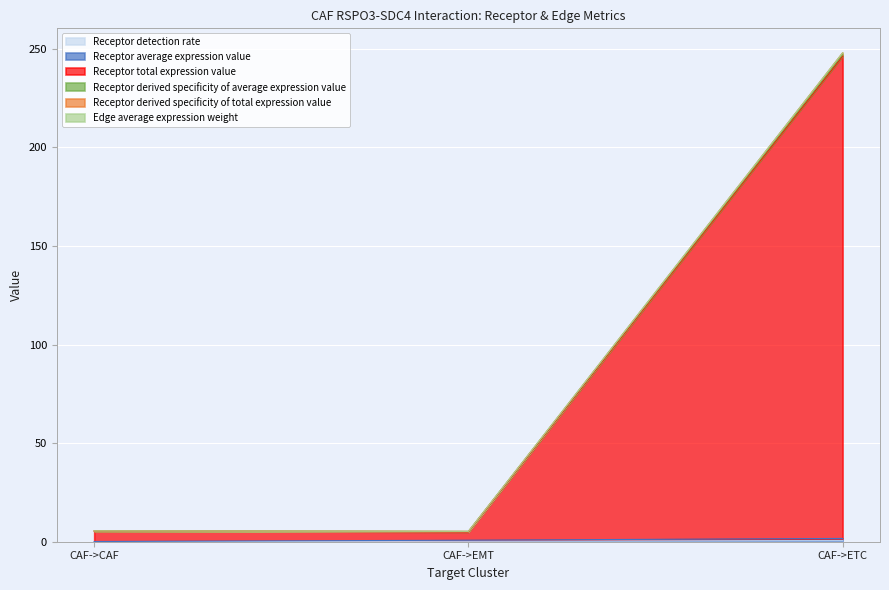

At which category is the sum across all series the highest?

CAF->ETC